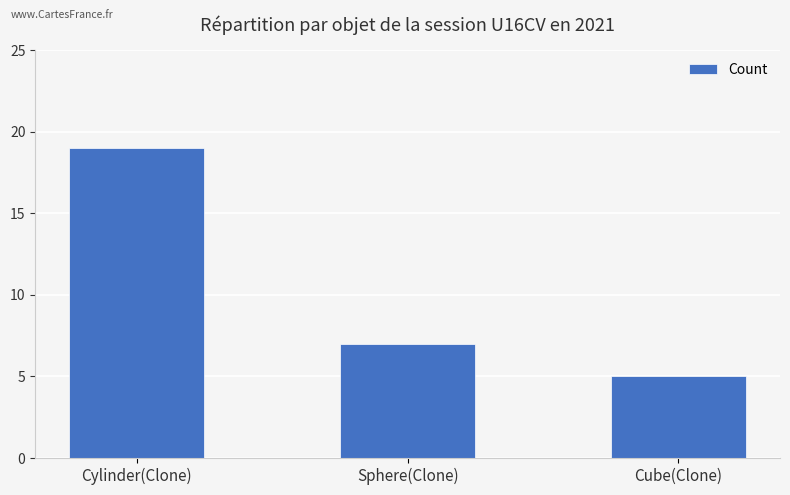

The chart shows a value of 5 at Cube(Clone). True or false?

True